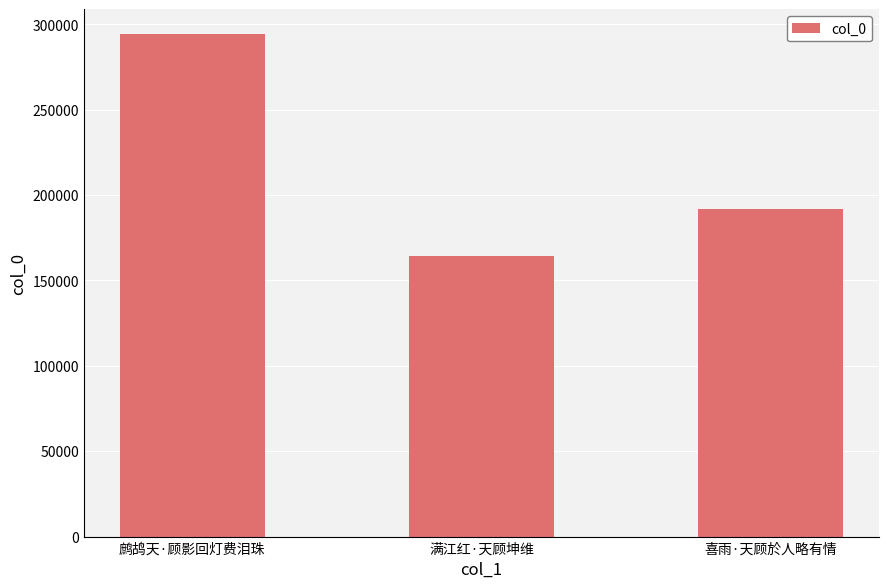

Where is the data nearest to the value 229202?

喜雨·天顾於人略有情